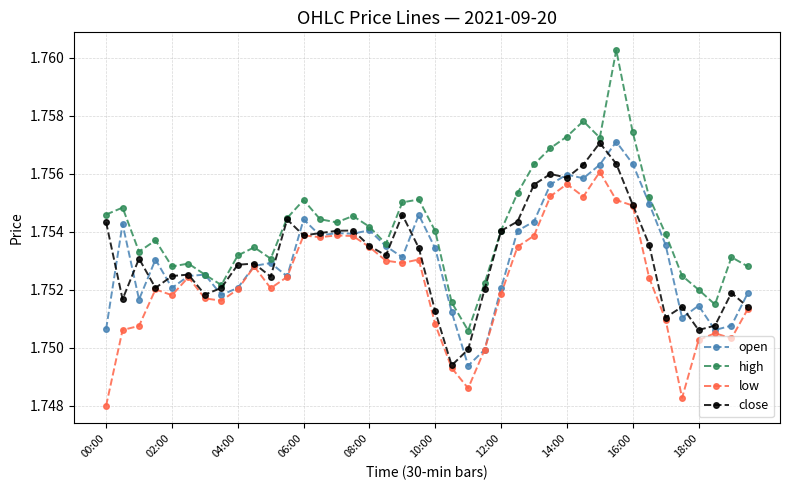

Which series has the largest range (max minus min)?

high